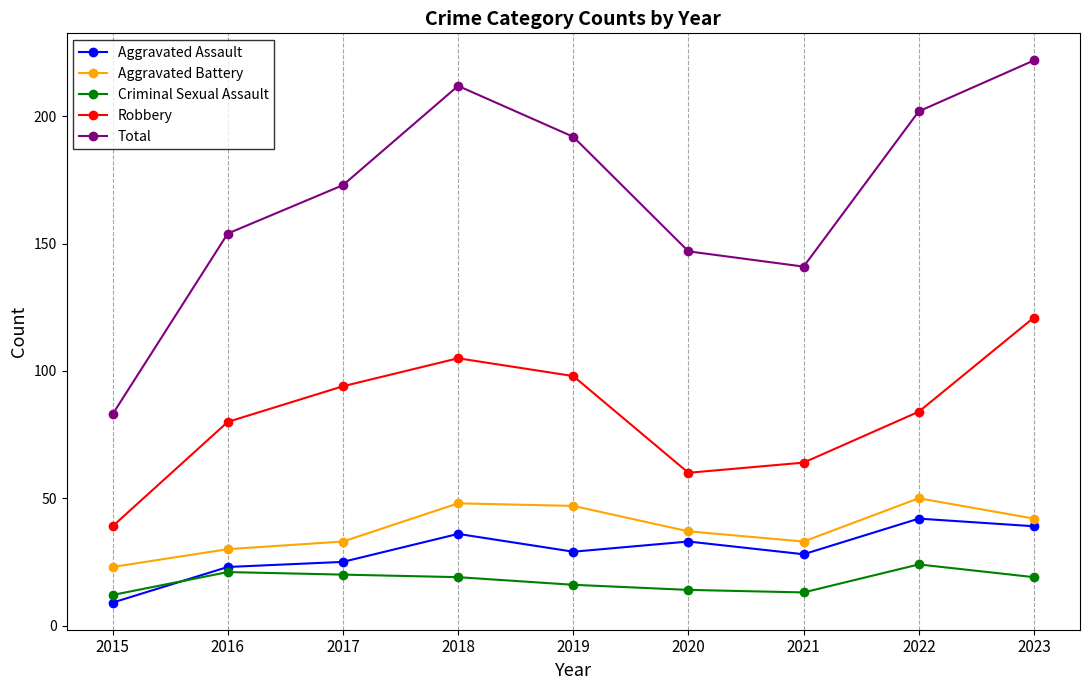

Which series has the largest total across all categories?

Total